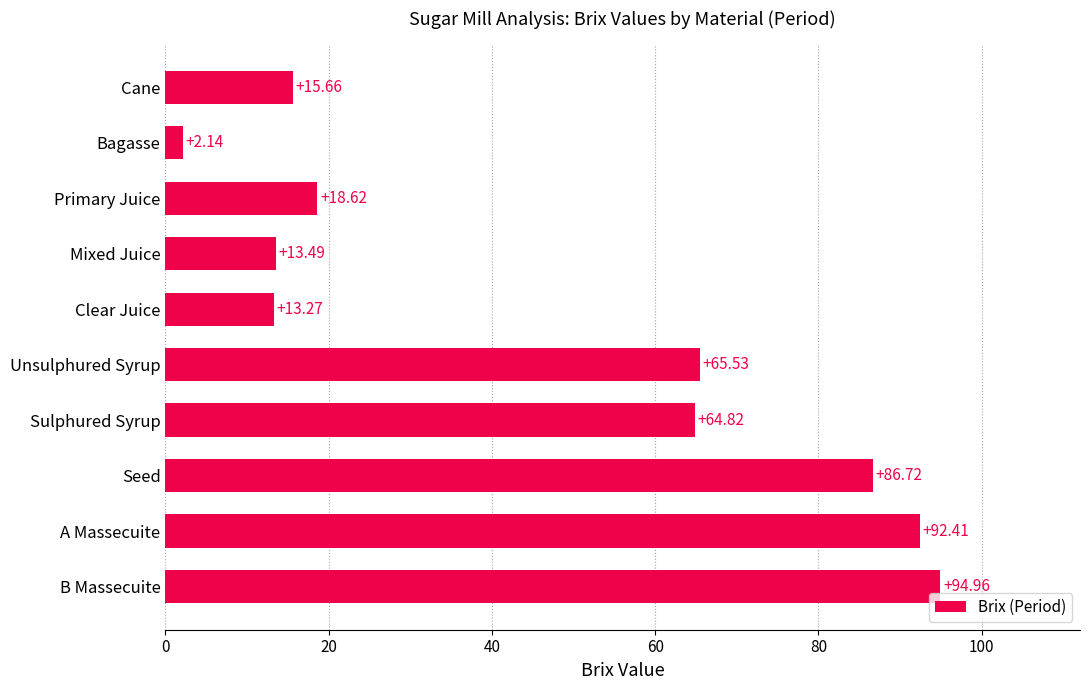

What is the label of the 8th bar from the bottom?

Primary Juice